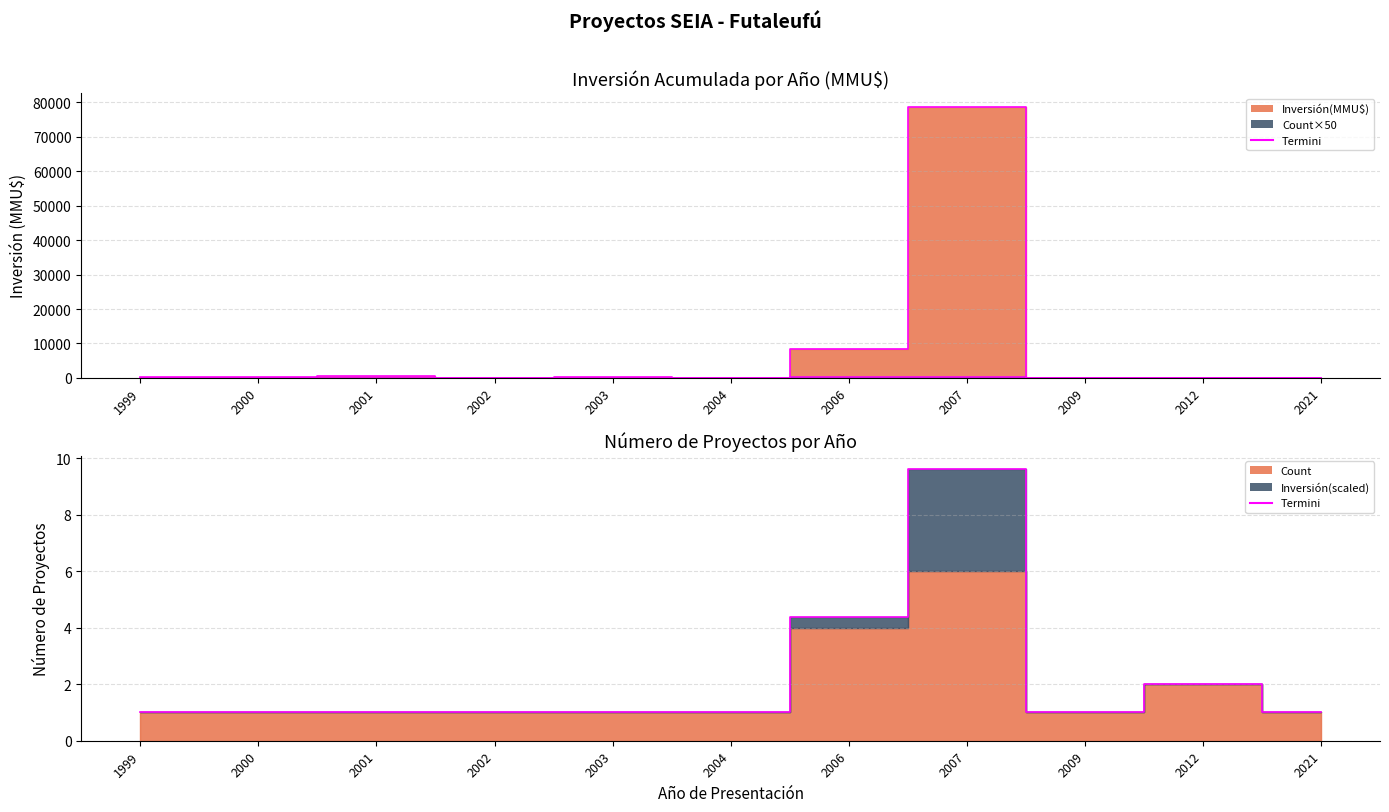

How many interior local valleys (lower than both neighbors) does the data have?

4